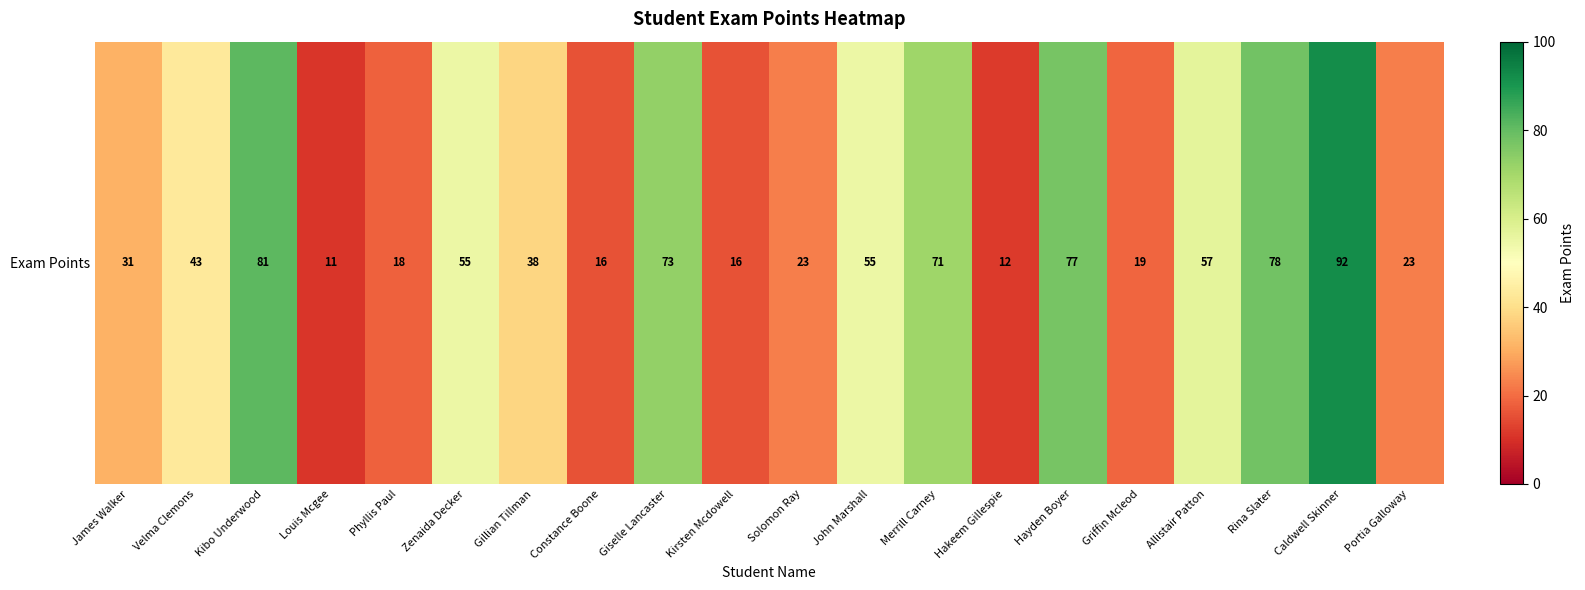

Count the number of data series in this chart.

1